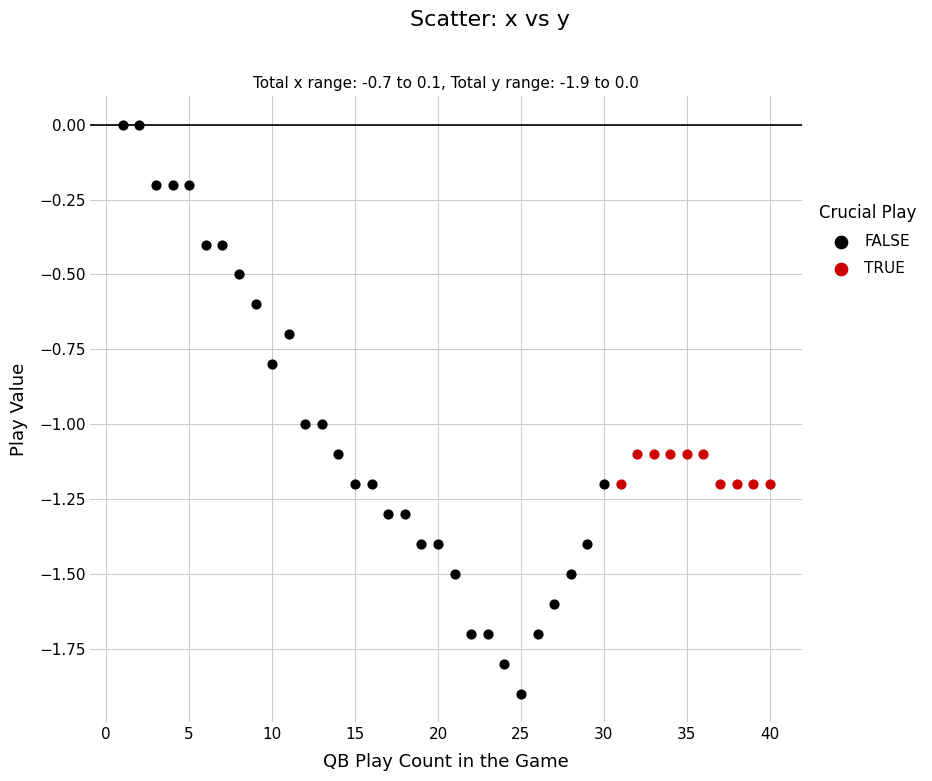

Which series reaches the minimum Y coordinate?

FALSE